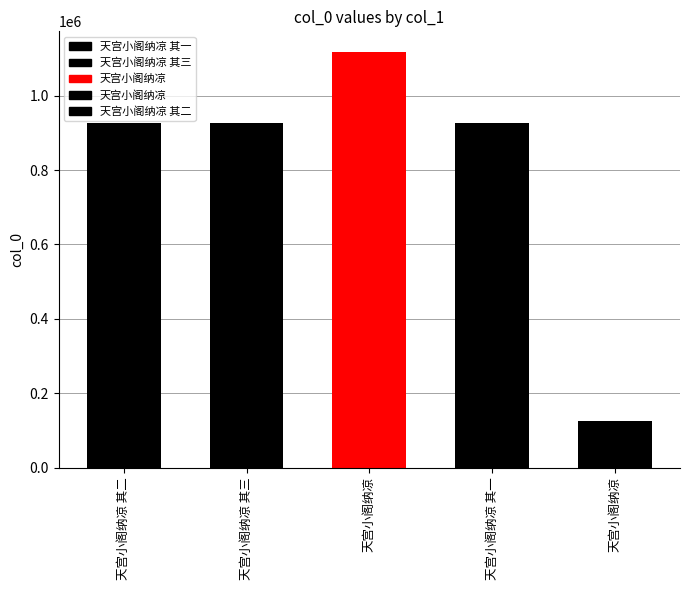

Reading left to right, extract all data points from this chart.

天宫小阁纳凉 其二=926564	天宫小阁纳凉 其三=927358	天宫小阁纳凉=1117436	天宫小阁纳凉 其一=926563	天宫小阁纳凉=126201